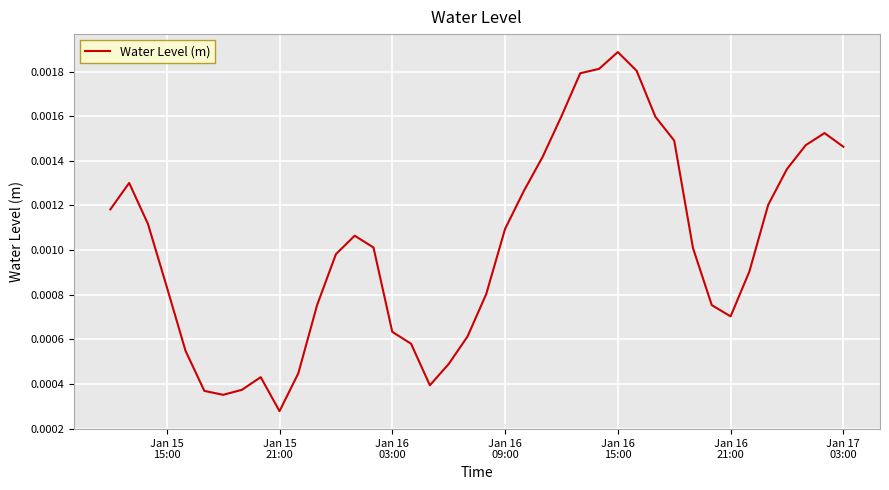

Which category has the lowest value across all series?

Jan 15
21:00